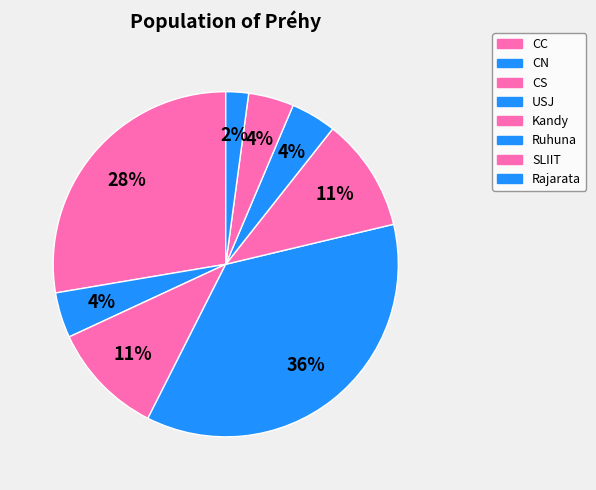

Which slice is the largest?

USJ